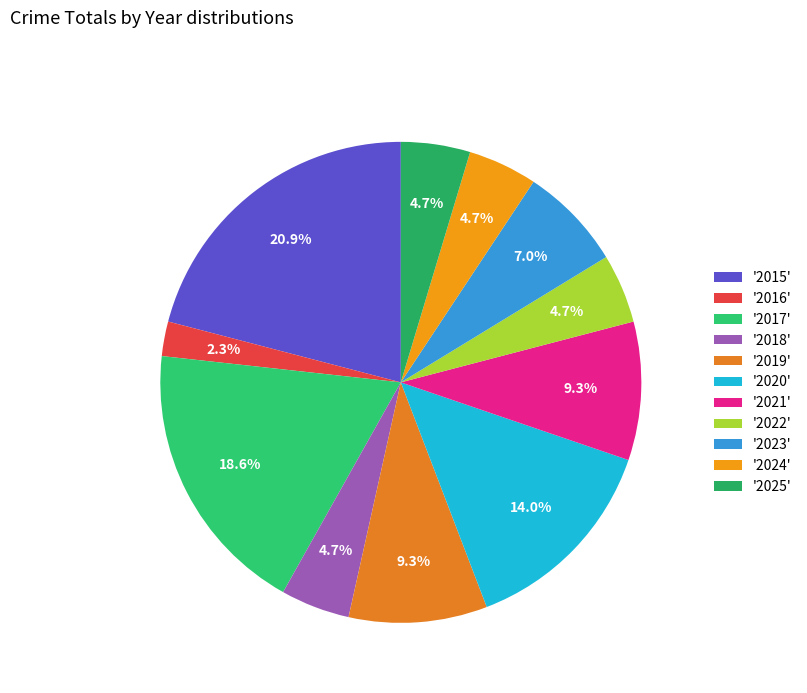

Is there any slice that represents more than half of the pie?

No